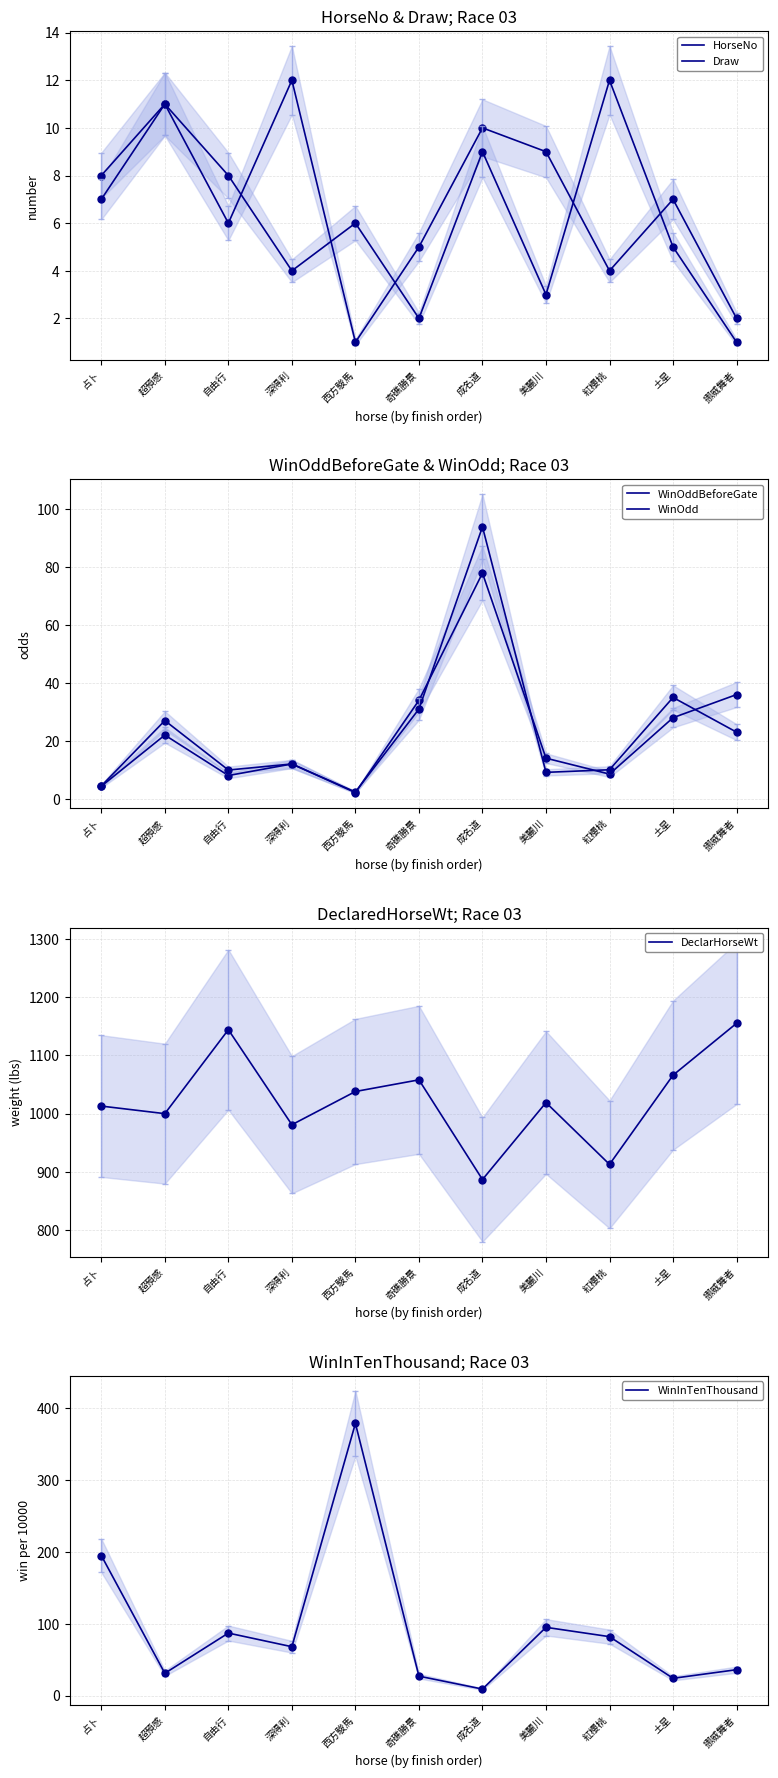

How many values in the HorseNo series are below 7?

5